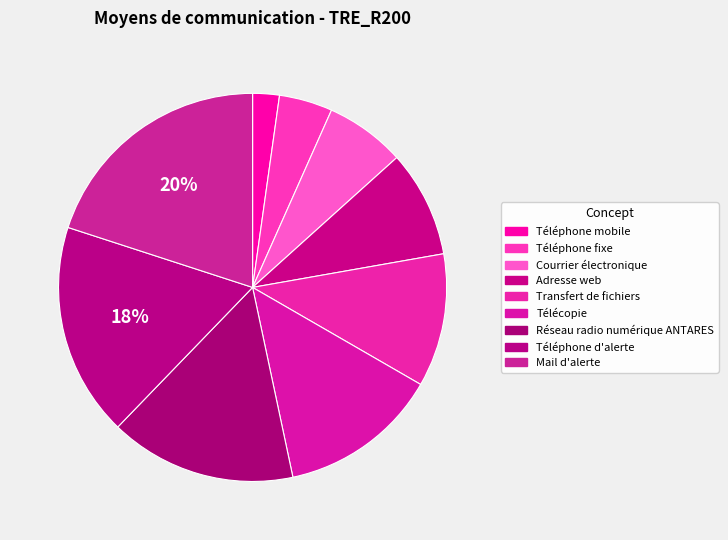

Is the sum of Téléphone d'alerte and Réseau radio numérique ANTARES greater than half?

No